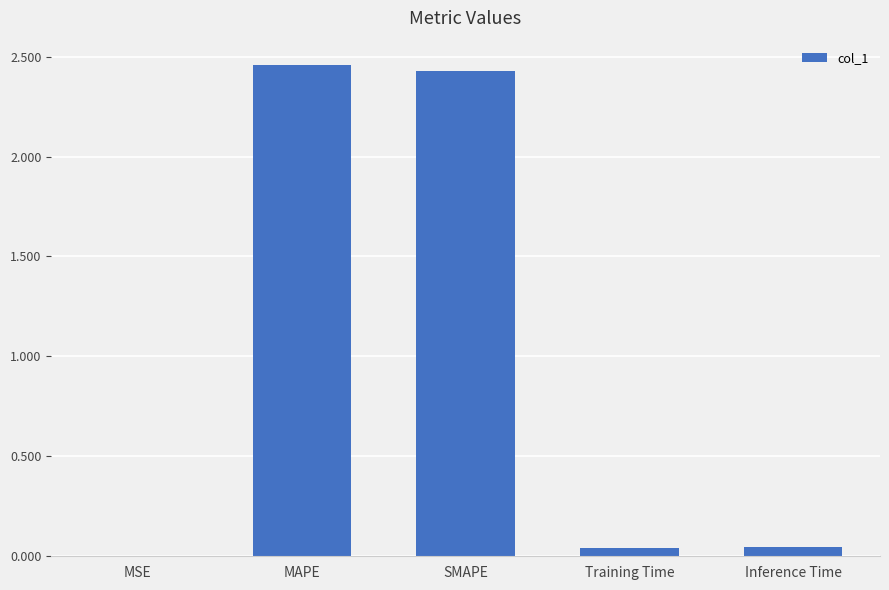

Between SMAPE and Inference Time, which is larger?

SMAPE